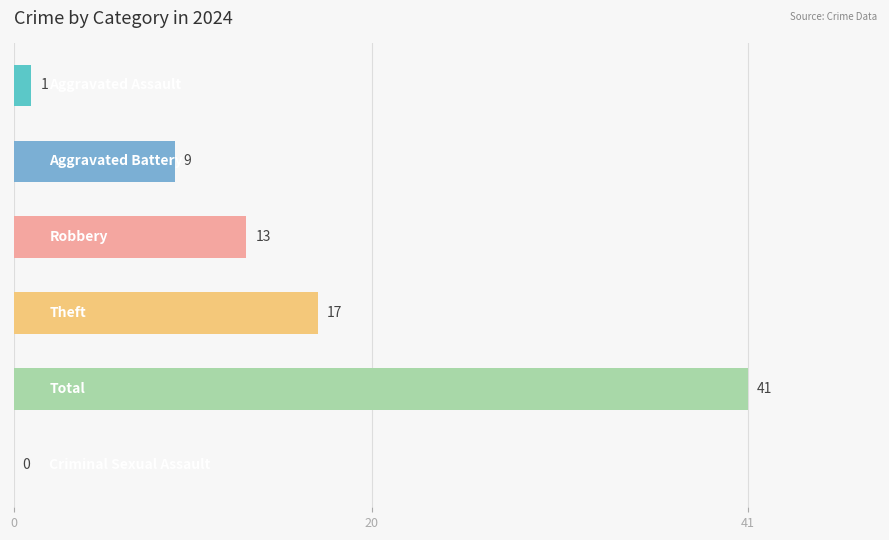

What is the sum of all values?

81